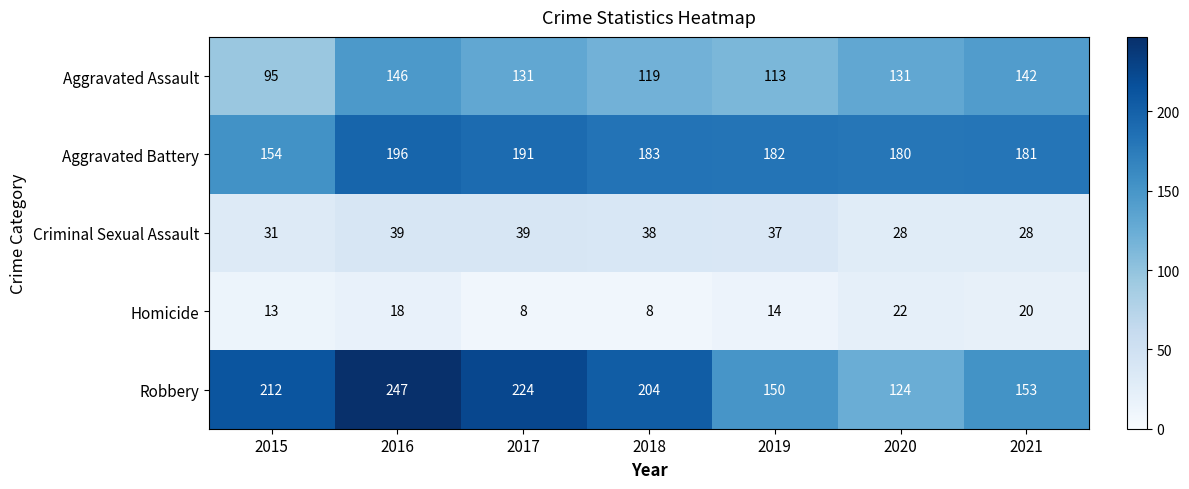

At how many categories does at least one series exceed 227?

1